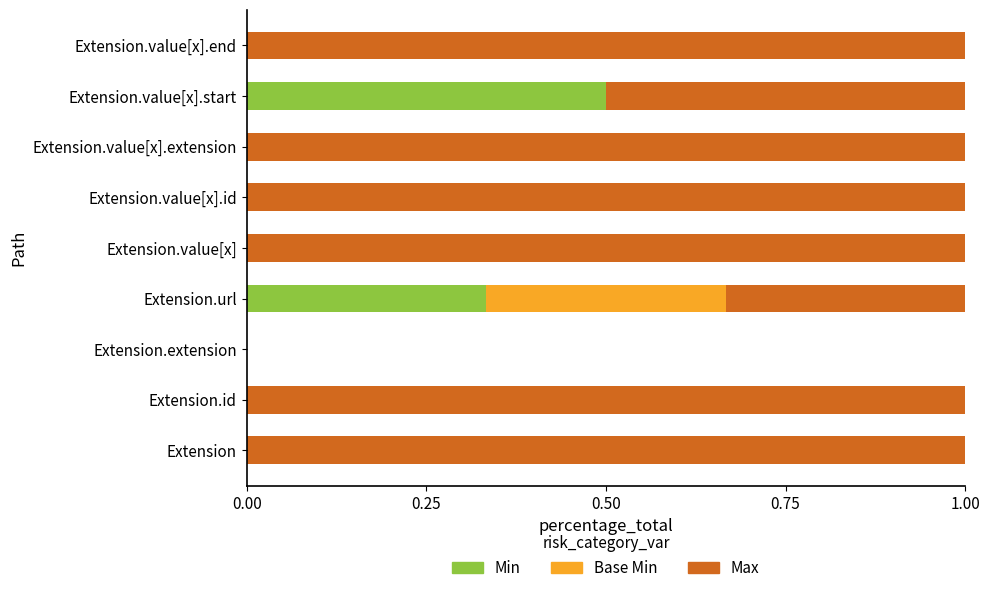

What is the total value across all series at Extension.id?

1.0